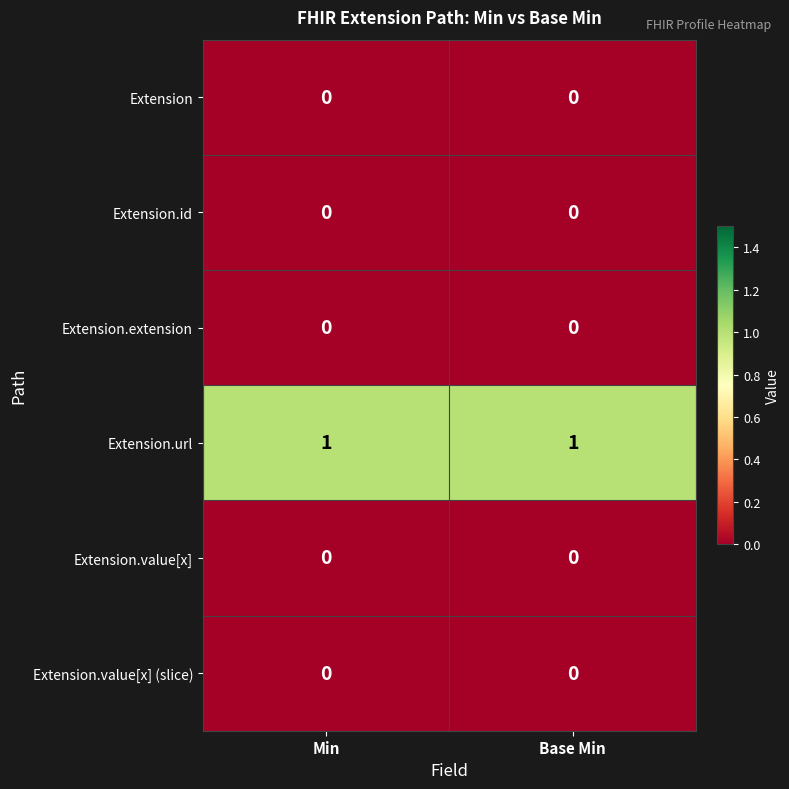

Is the value of Extension.id at Min greater than the value of Extension.url at Min?

No